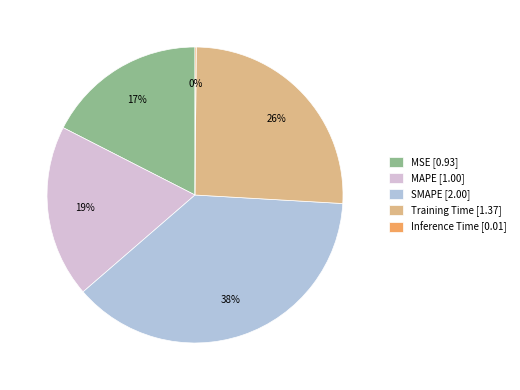

Does MAPE [1.00] represent more than half of the total?

No